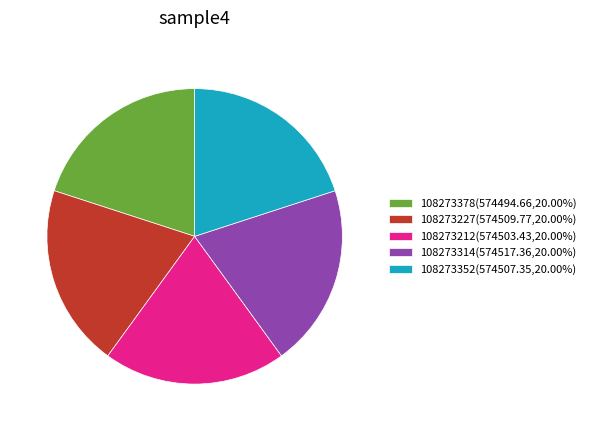

Is it true that 108273378 is 20% of the pie?

True